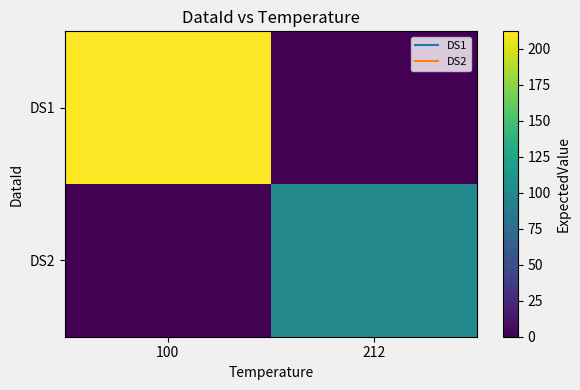

At how many categories does at least one series exceed 95?

2